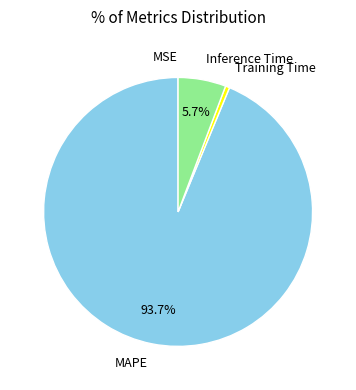

What percentage is NOT represented by Inference Time?

94.3%